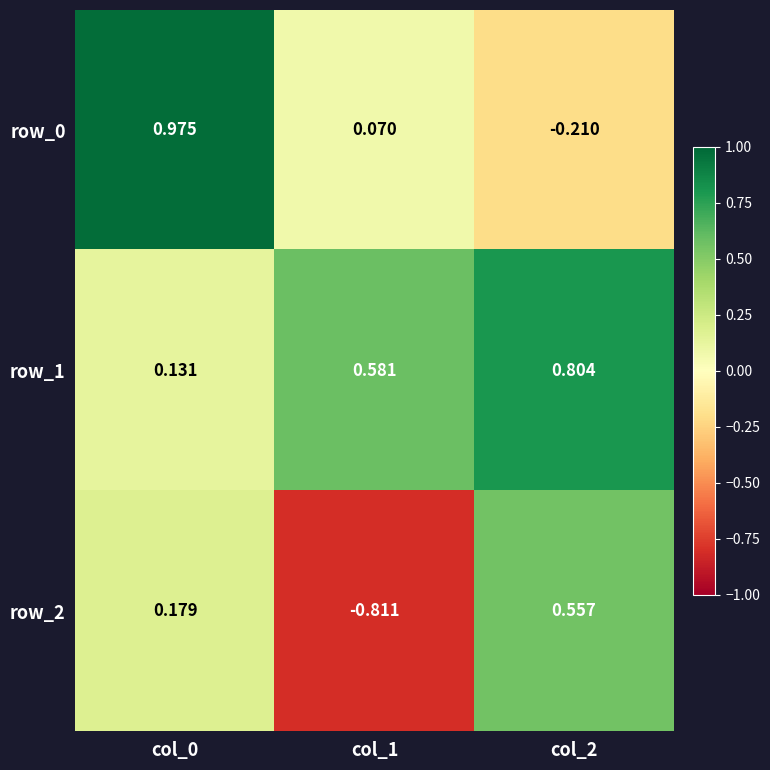

Rank the series by their average value, from lowest to highest.

row_2, row_0, row_1